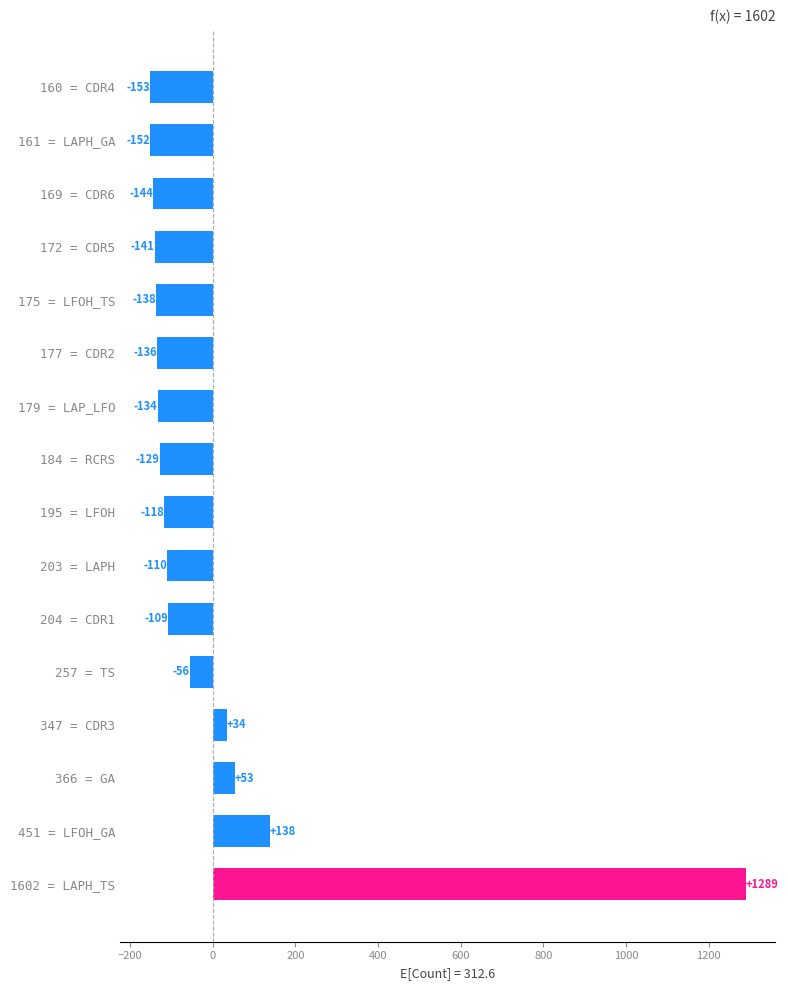

Which label corresponds to the largest value in the chart?

1602 = LAPH_TS